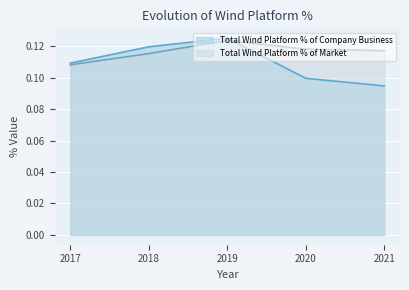

At which label does Total Wind Platform % of Company Business reach its minimum?

2021